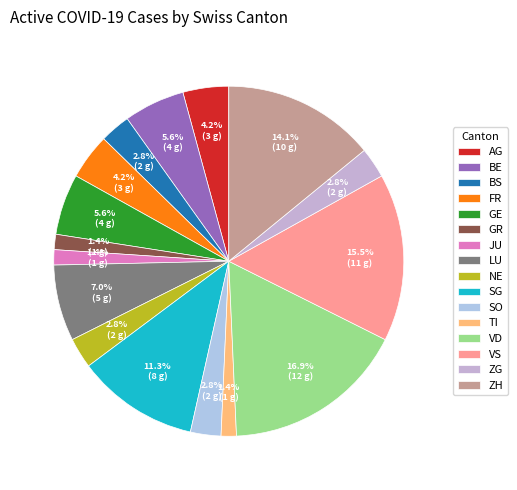

How many slices are in this pie chart?

16